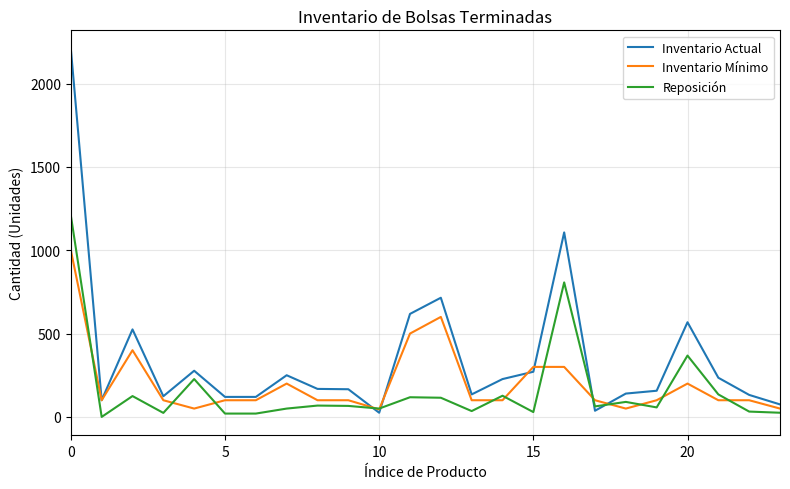

List the series in order of their peak value, lowest first.

Inventario Mínimo, Reposición, Inventario Actual